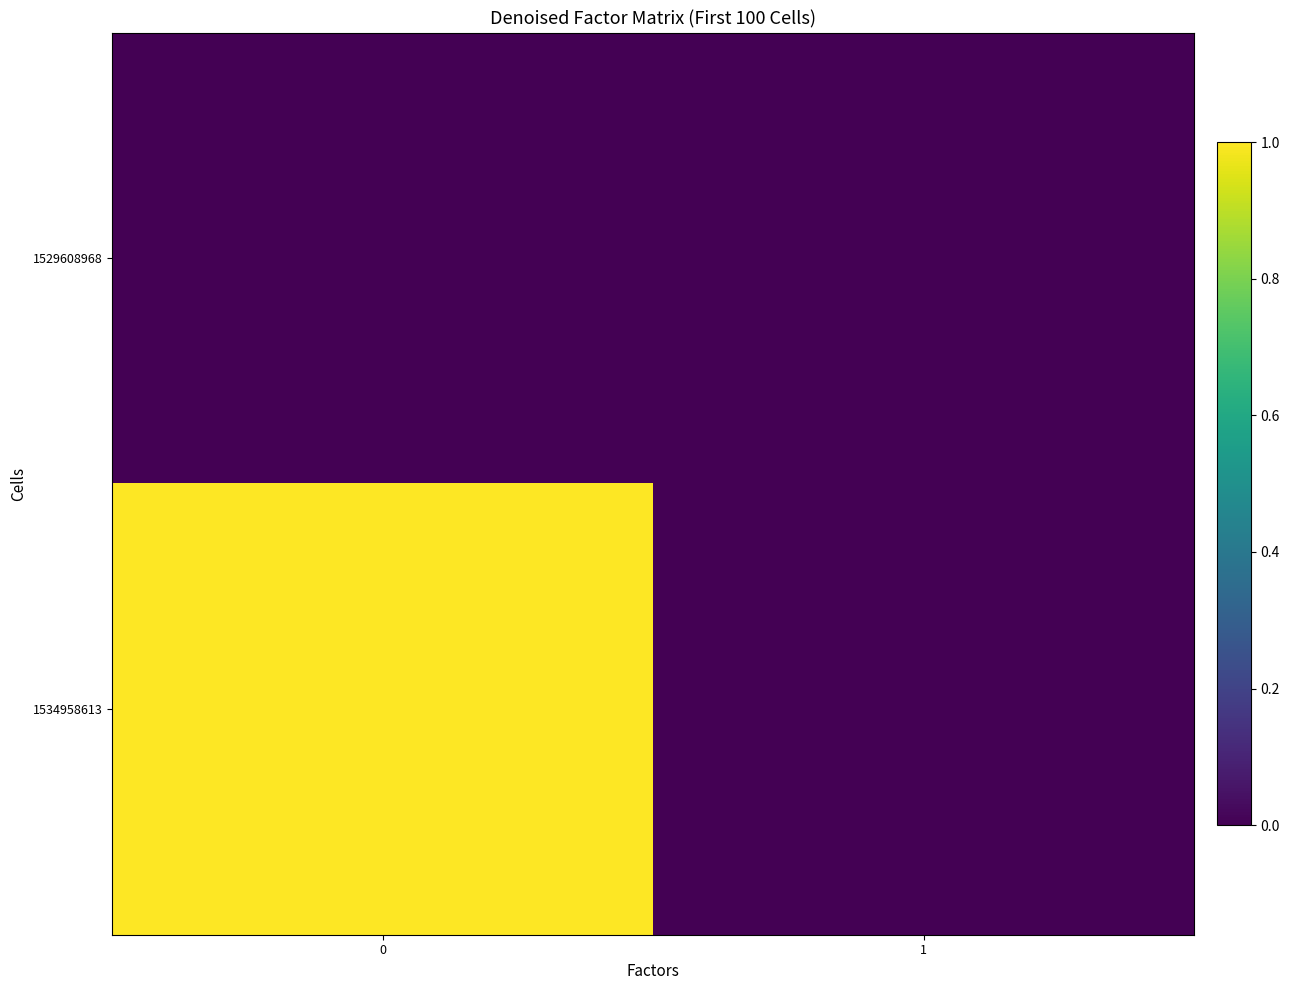

Which has a higher value, 1 or 0?

1